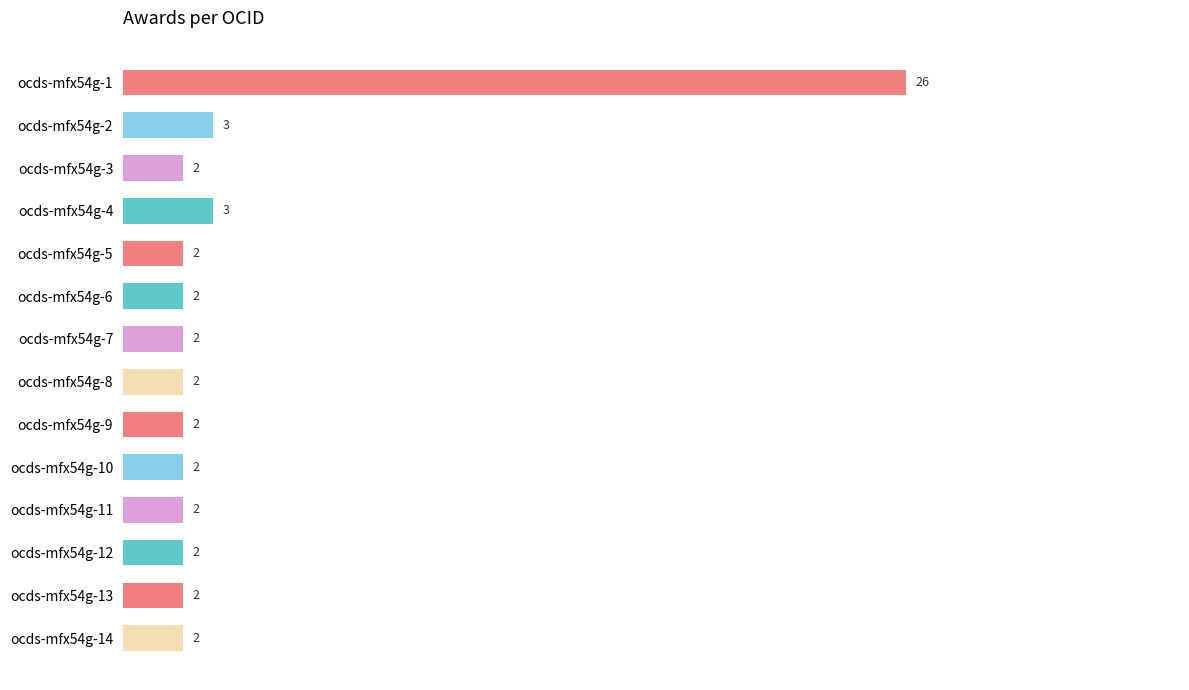

Reading top to bottom, extract all data points from this chart.

ocds-mfx54g-1=26	ocds-mfx54g-2=3	ocds-mfx54g-3=2	ocds-mfx54g-4=3	ocds-mfx54g-5=2	ocds-mfx54g-6=2	ocds-mfx54g-7=2	ocds-mfx54g-8=2	ocds-mfx54g-9=2	ocds-mfx54g-10=2	ocds-mfx54g-11=2	ocds-mfx54g-12=2	ocds-mfx54g-13=2	ocds-mfx54g-14=2